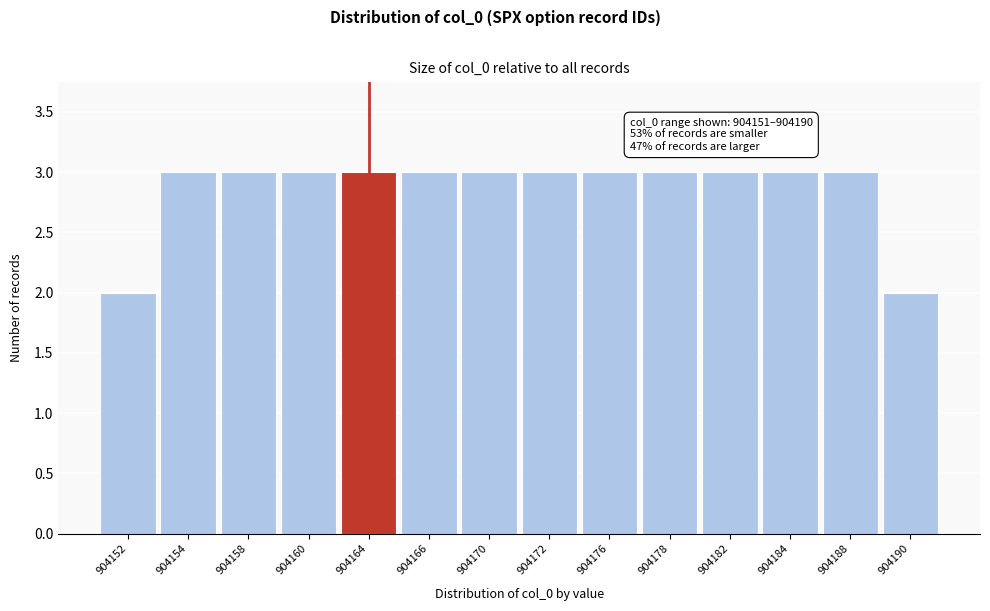

Reading left to right, transcribe all the data shown in this chart.

2	3	3	3	3	3	3	3	3	3	3	3	3	2